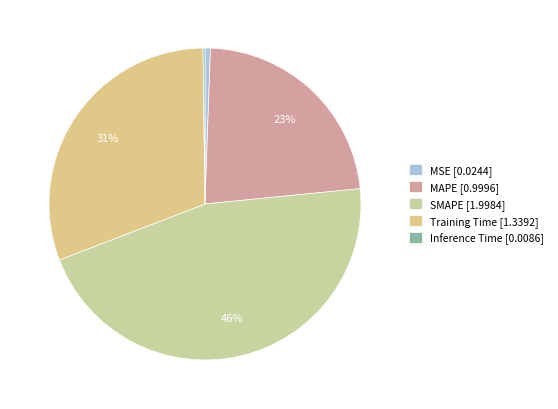

What percentage is NOT represented by Inference Time?

99.8%